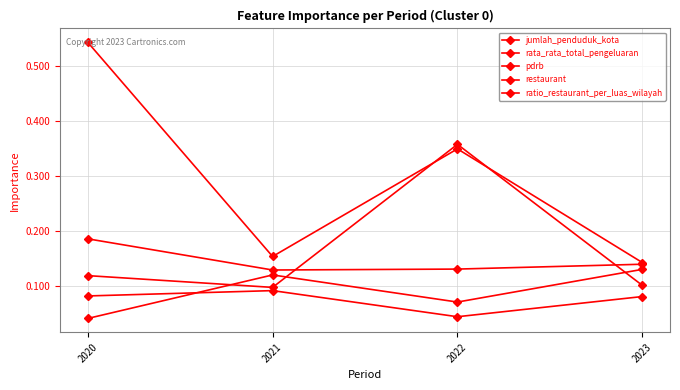

What is the total value across all series at 2022?

1.0